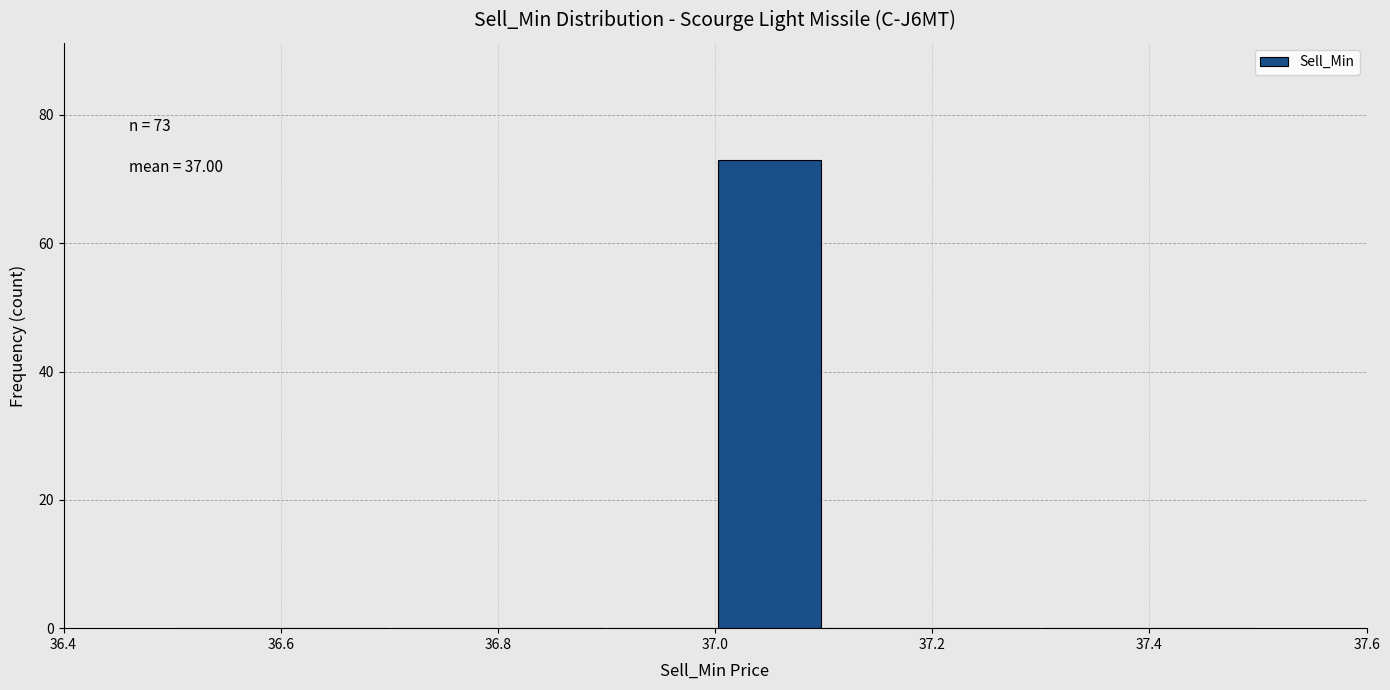

Which range on the x-axis has the tallest bar?

37.0 to 37.1